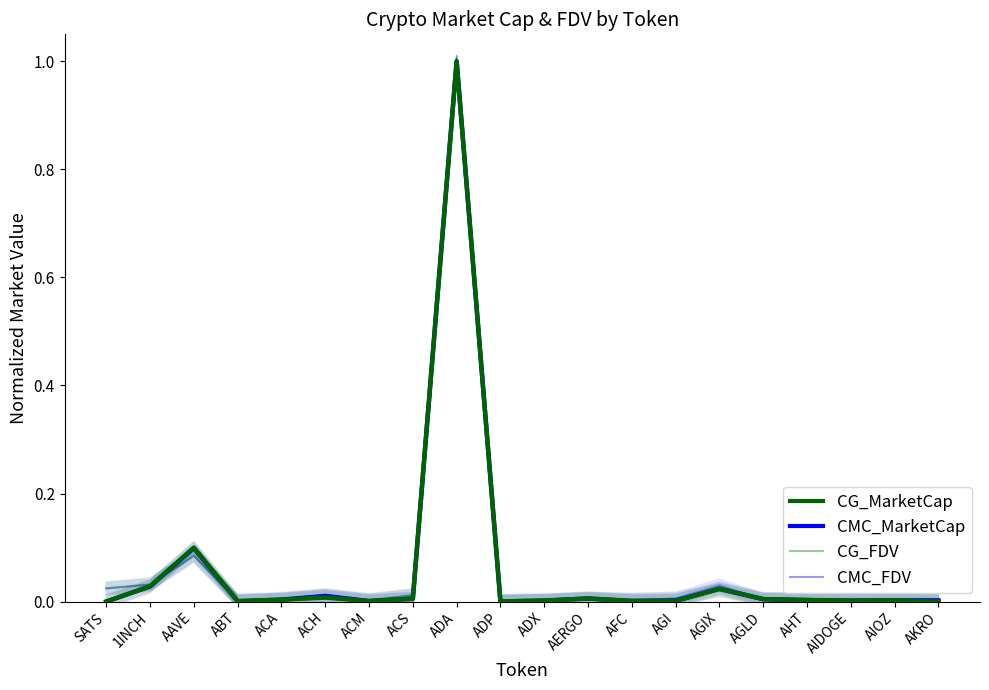

Is this an area chart (filled region under the line)?

No